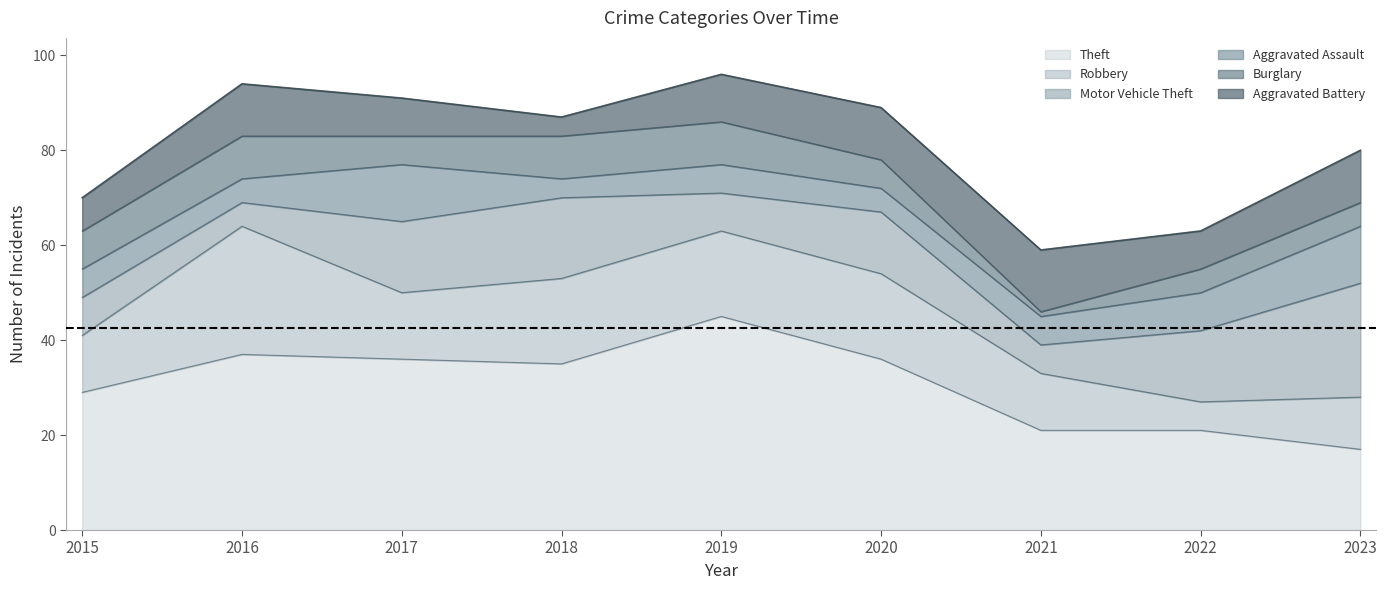

In Robbery, how many points are higher than both neighbors (excluding endpoints)?

1